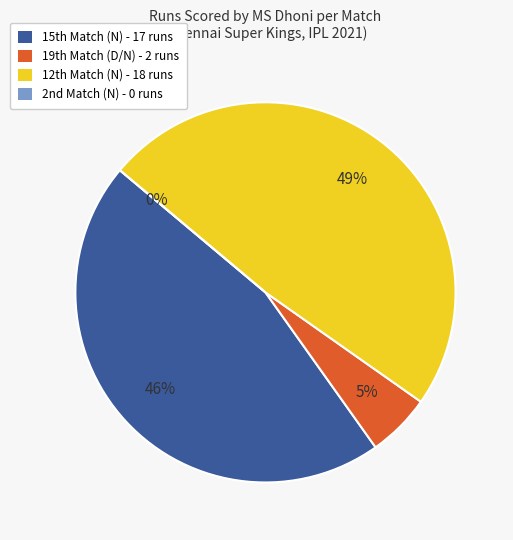

Which category has the smallest portion of the pie?

2nd Match (N)